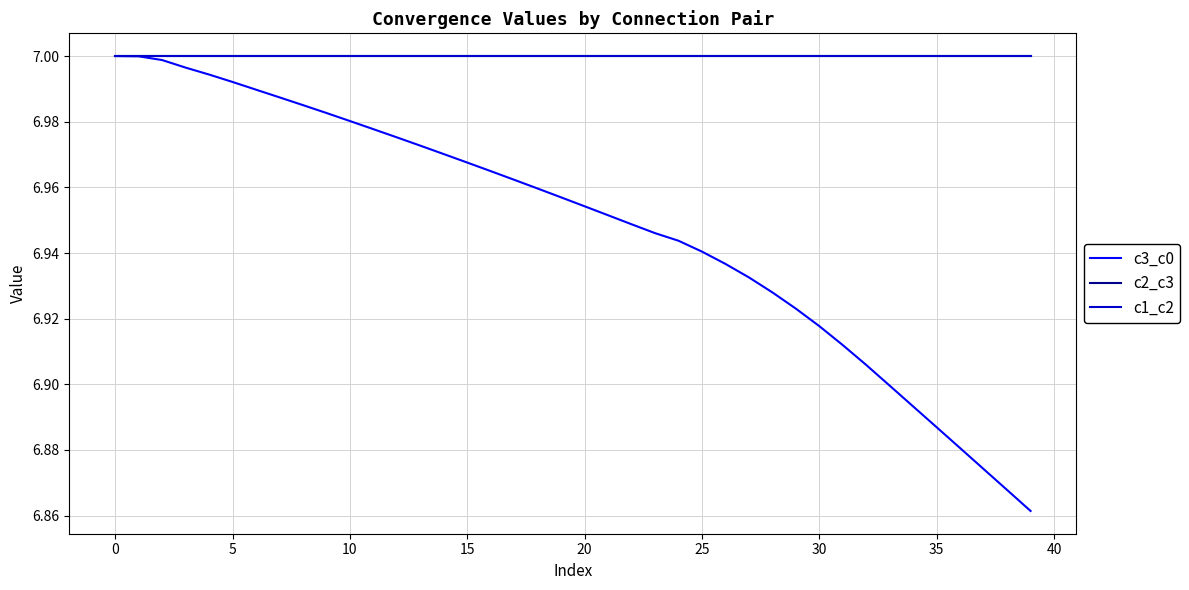

What is the average value of the c2_c3 series?

7.0